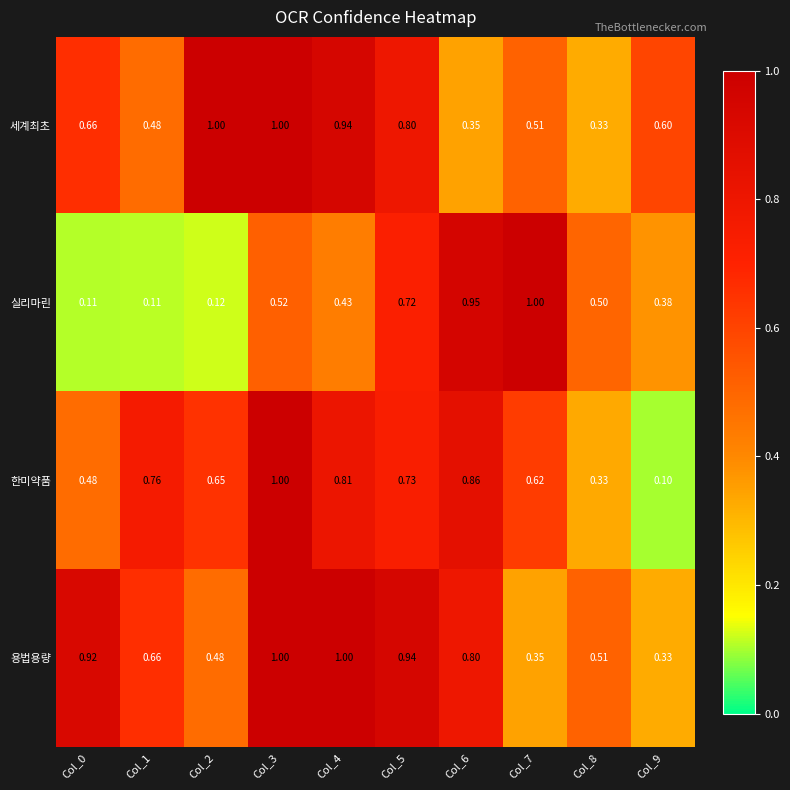

Between Col_0 and Col_9, which series saw the biggest shift?

용법용량